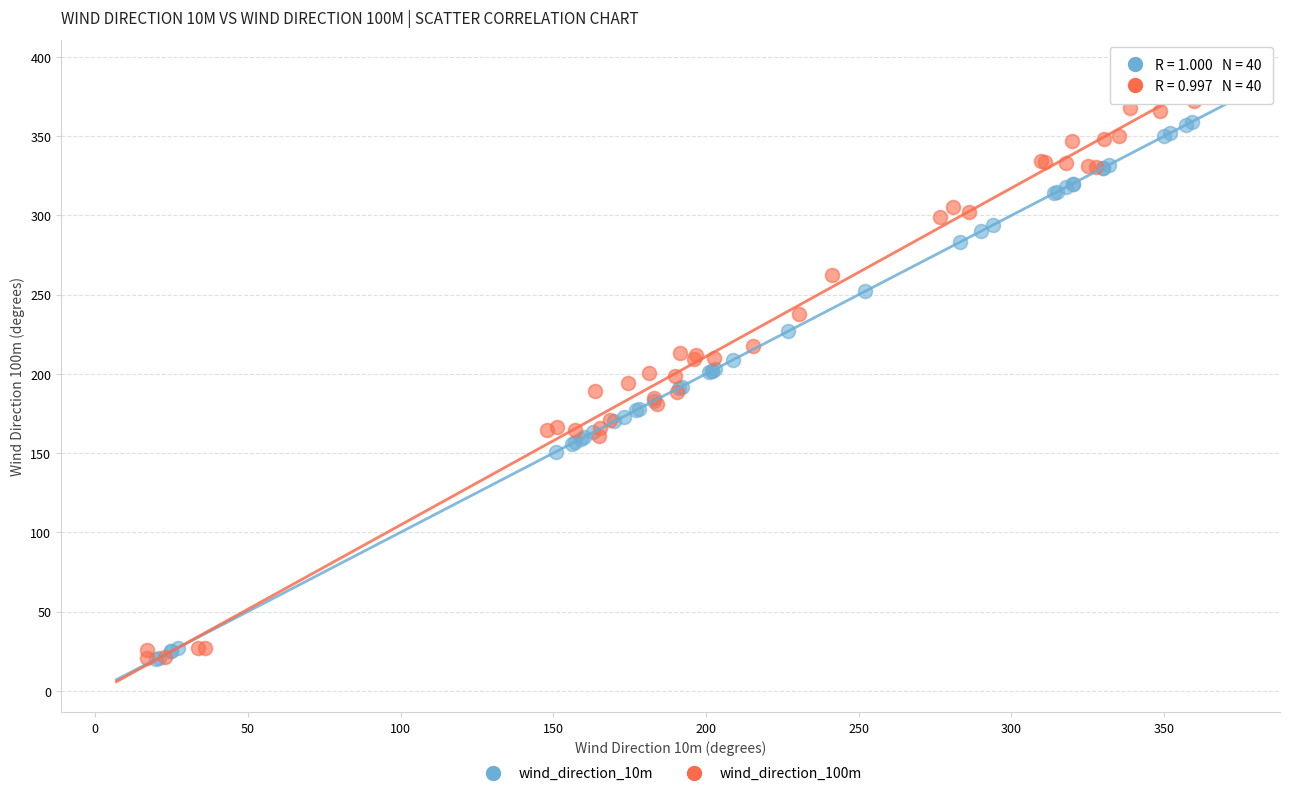

Which series has the largest Y range (max minus min)?

wind_direction_100m